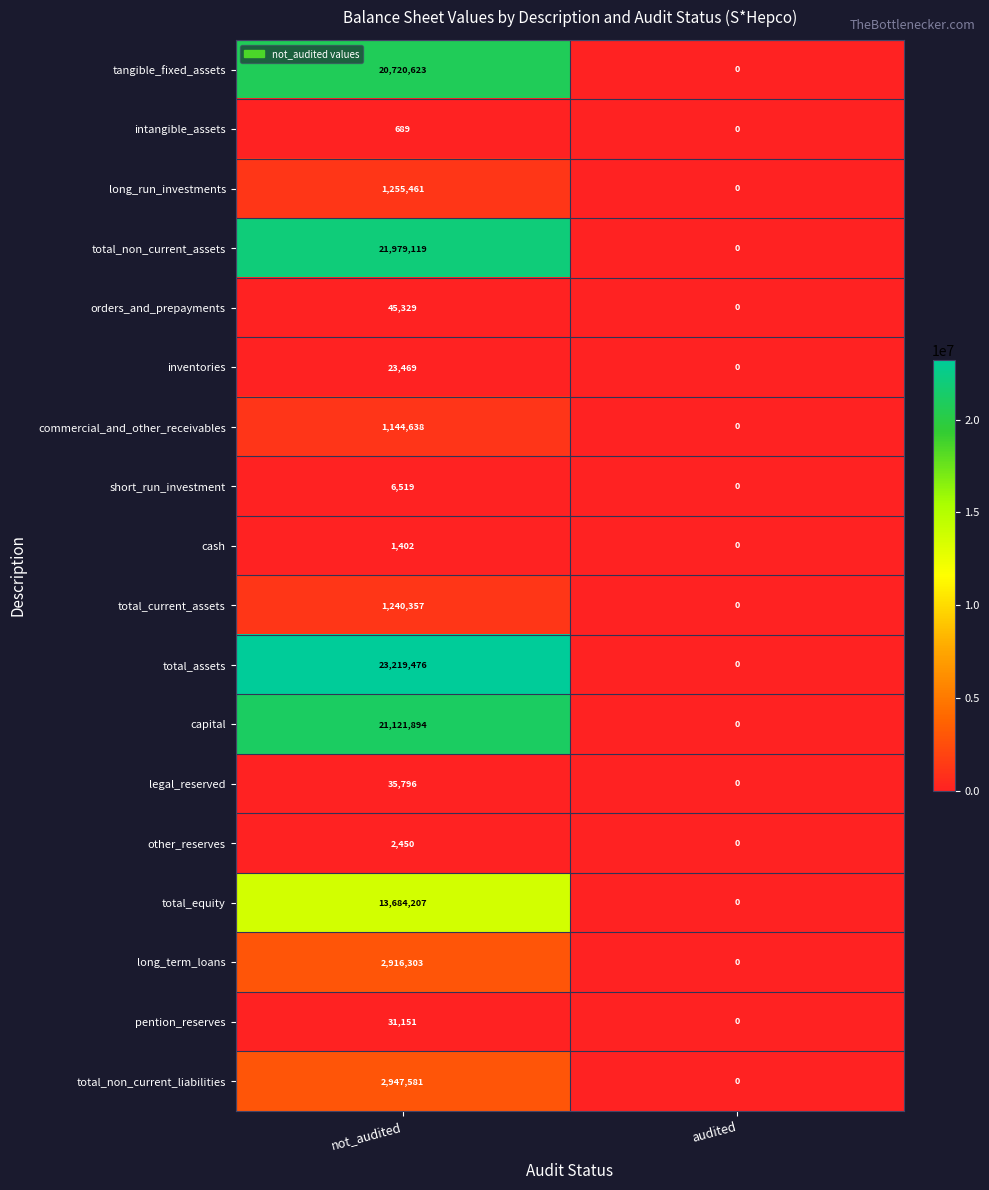

At which category is the sum across all series the highest?

not_audited